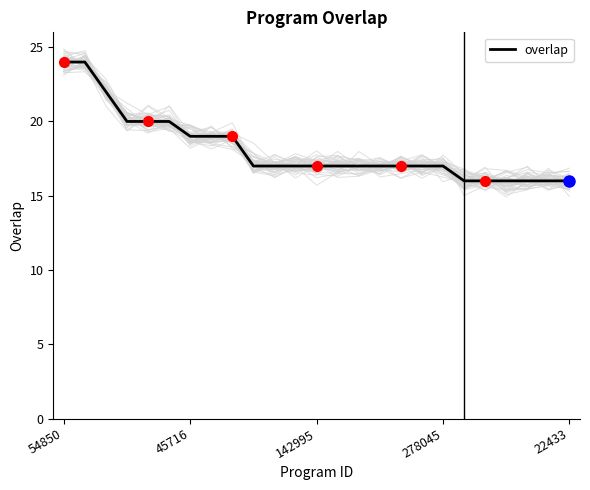

What is the lowest value of the overlap series?

16